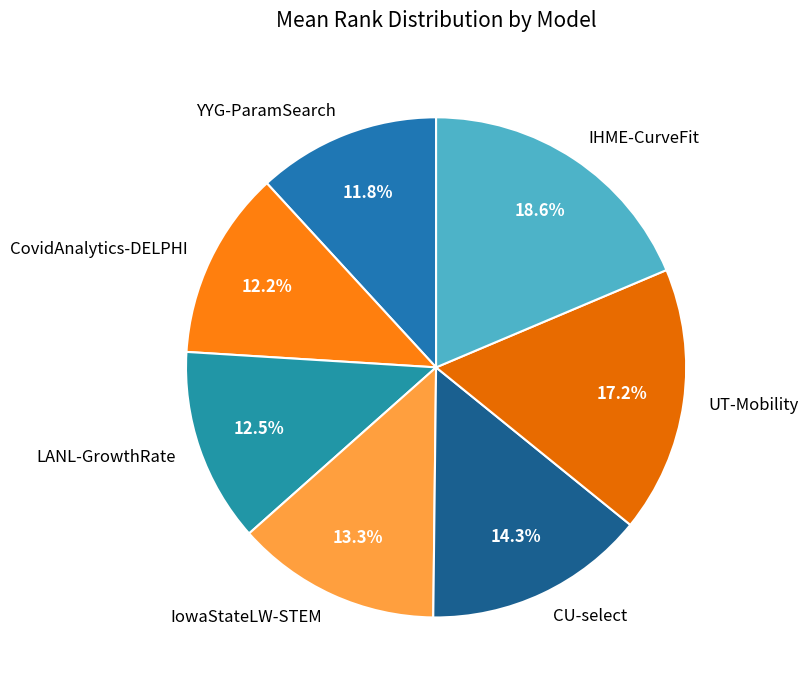

How many segments does this pie chart have?

7